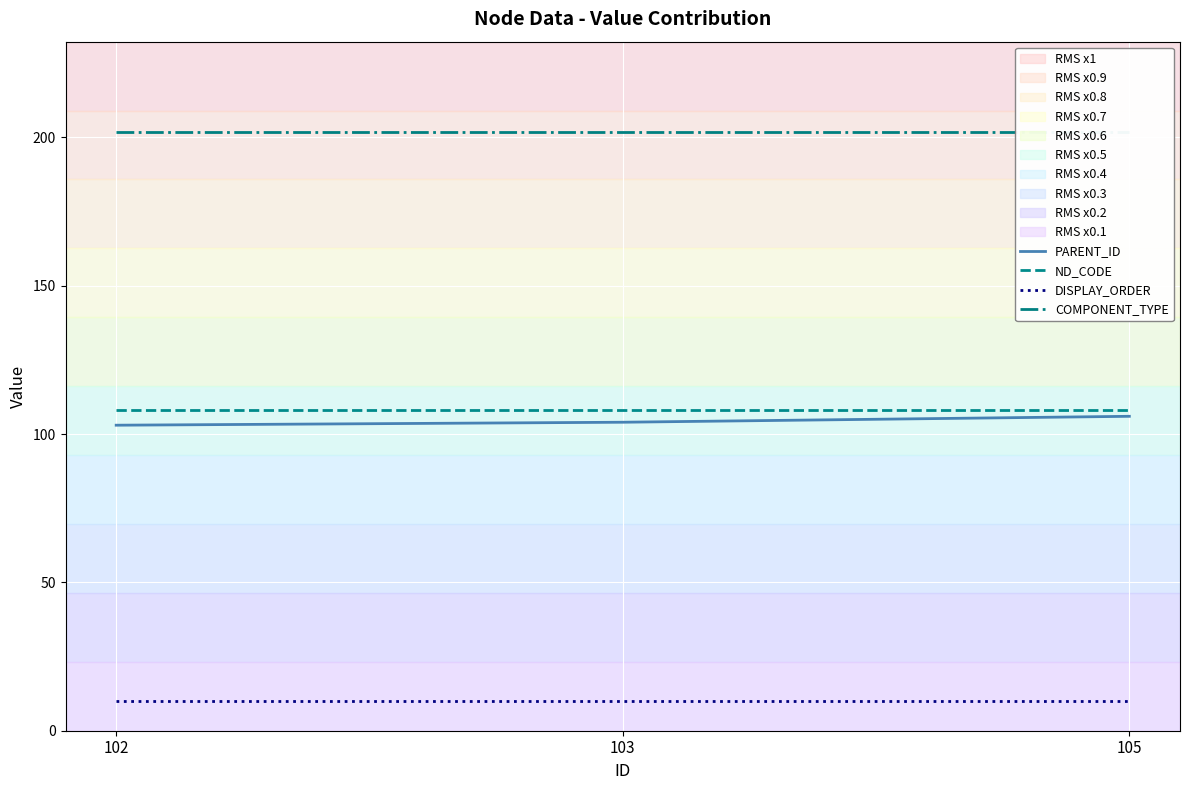

The value of COMPONENT_TYPE at 102 is 202. True or false?

True